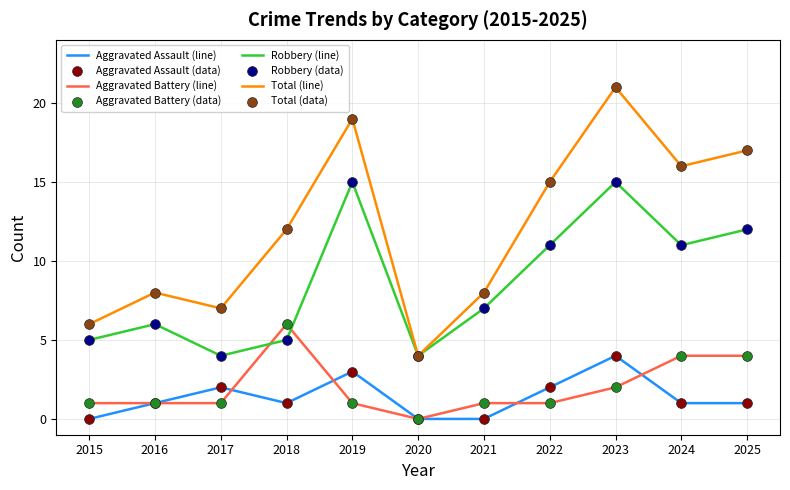

What is the total value across all series at 2020?

8